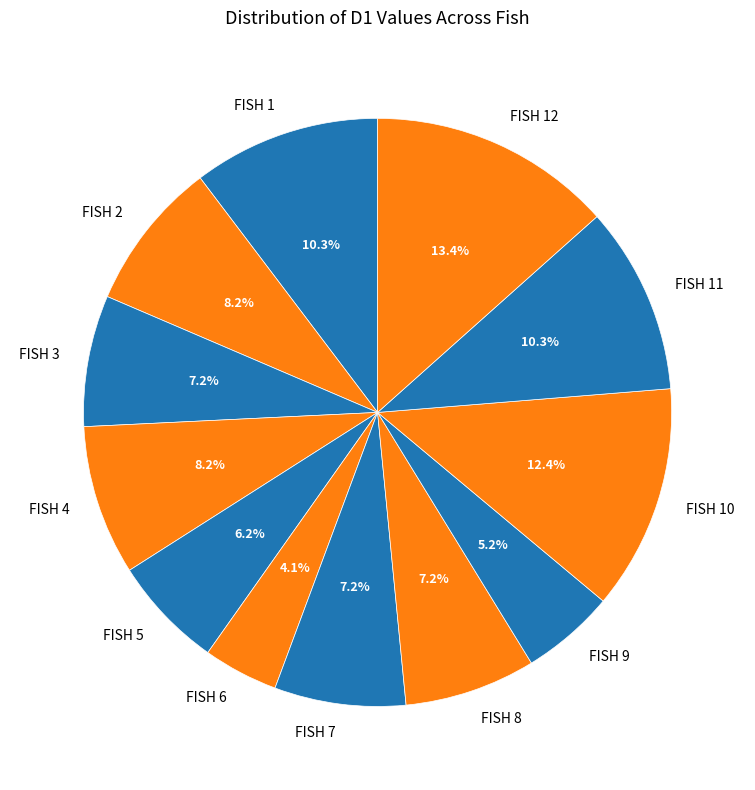

To the nearest percent, what percentage of the pie is FISH 6?

4%